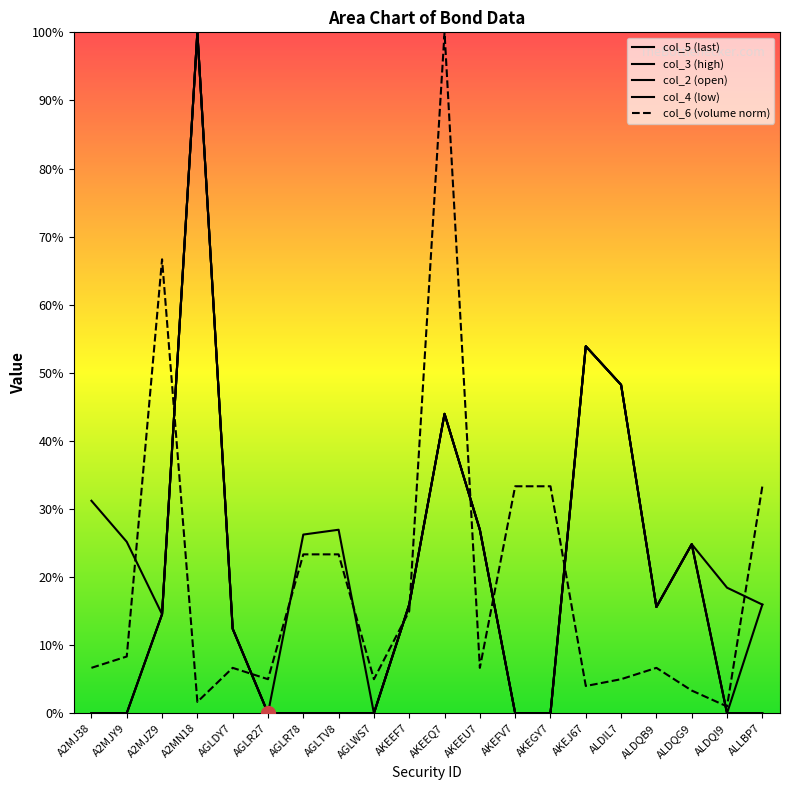

Between which two adjacent categories do col_6 (volume norm) and col_3 (high) first intersect?

A2MJZ9 and A2MN18